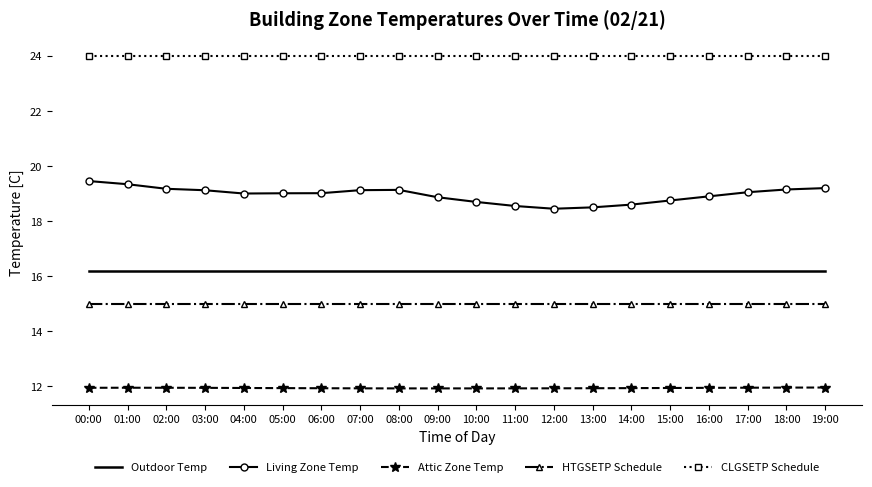

At 10:00, list the series in order from smallest to largest.

Attic Zone Temp, HTGSETP Schedule, Outdoor Temp, Living Zone Temp, CLGSETP Schedule